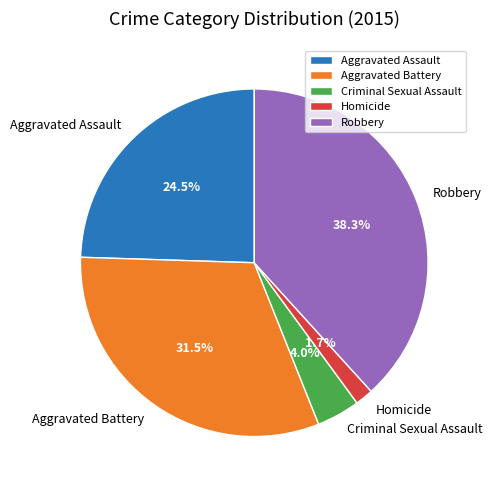

To the nearest percent, what is the difference between the largest and smallest slice percentages?

37%